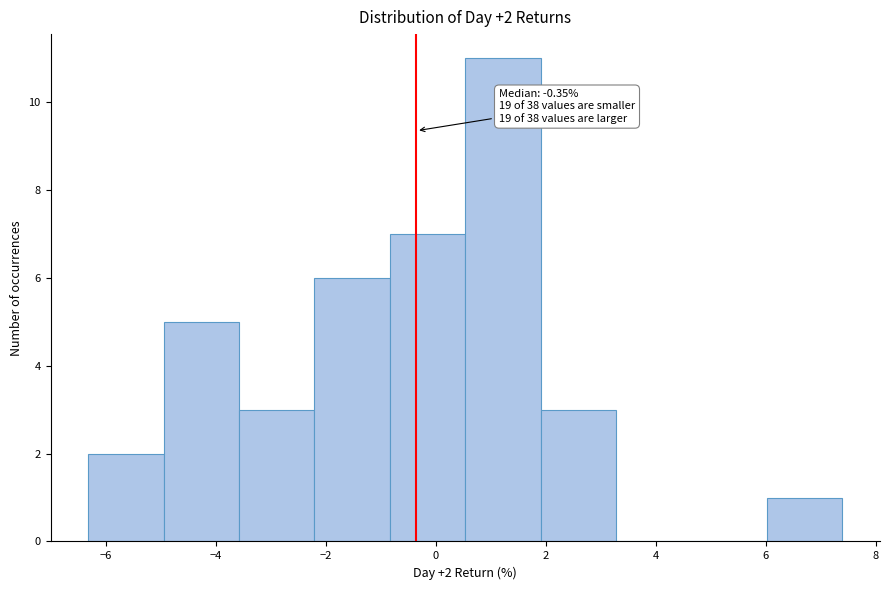

Over which range of the x-axis is the bar tallest?

0.6 to 2.0